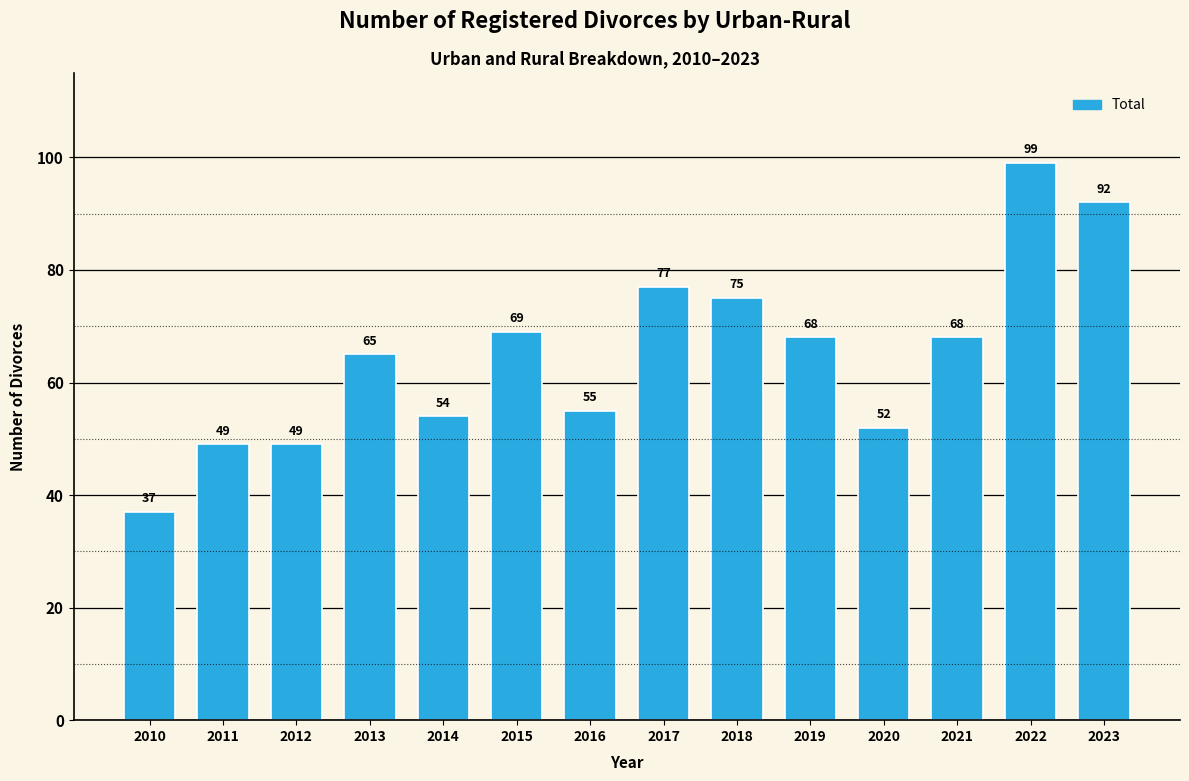

What is the average value?

65